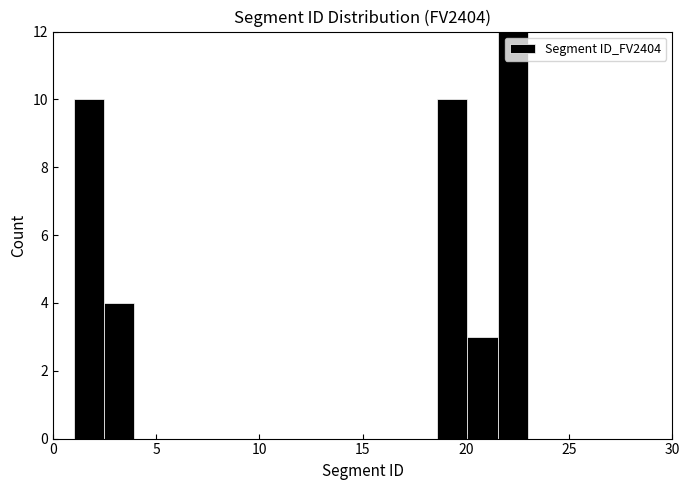

Around what value on the x-axis is the tallest bar? Give the approximate position of its centre, as read against the axis.

22.5